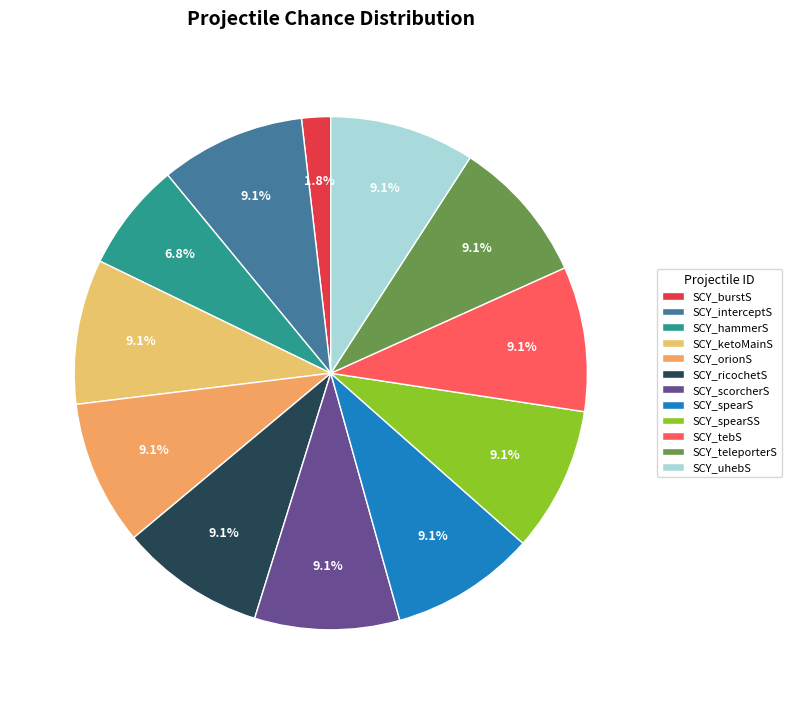

To the nearest percent, what is the combined percentage of SCY_orionS and SCY_burstS?

11%